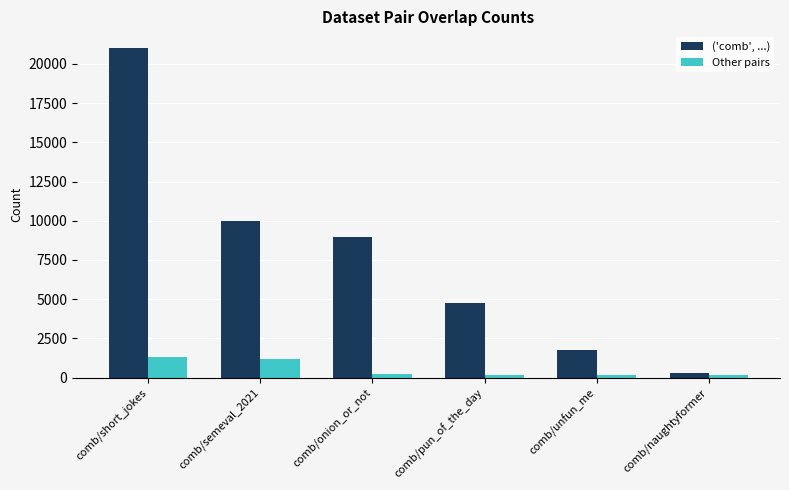

At which category does the chart reach its peak across all series?

comb/short_jokes